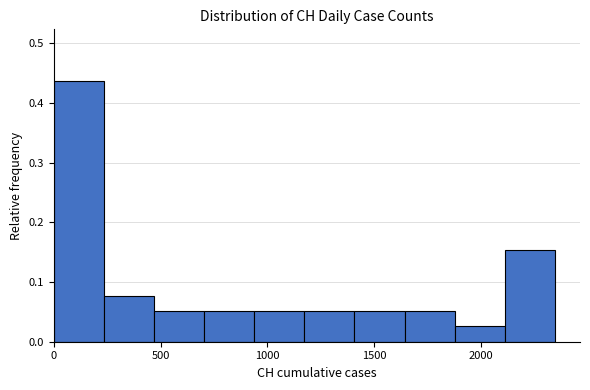

Which range on the x-axis has the tallest bar?

0 to 250